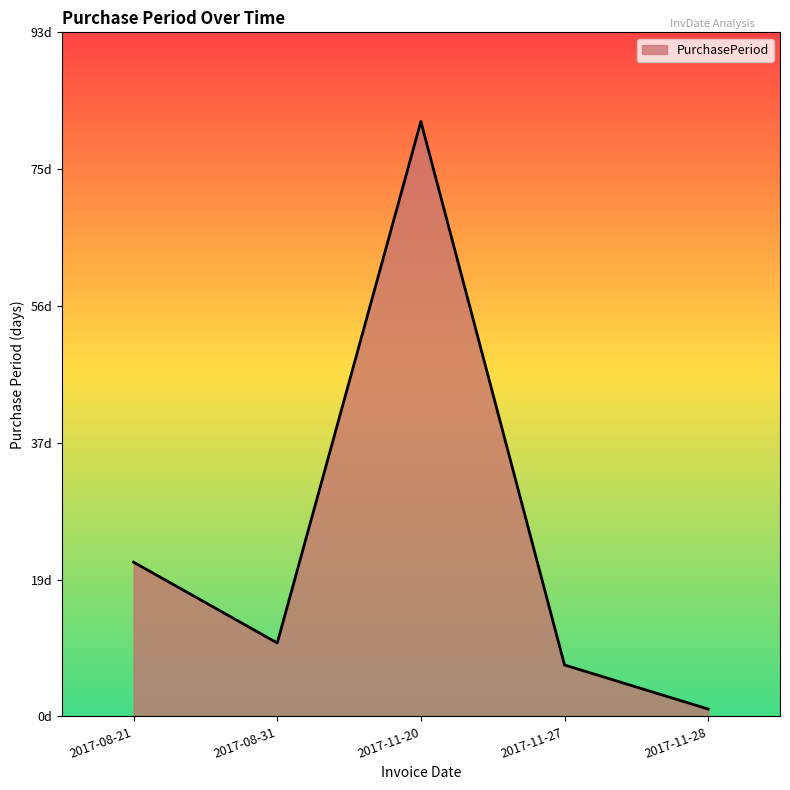

Rank the categories by value from highest to lowest.

2017-11-20, 2017-08-21, 2017-08-31, 2017-11-27, 2017-11-28